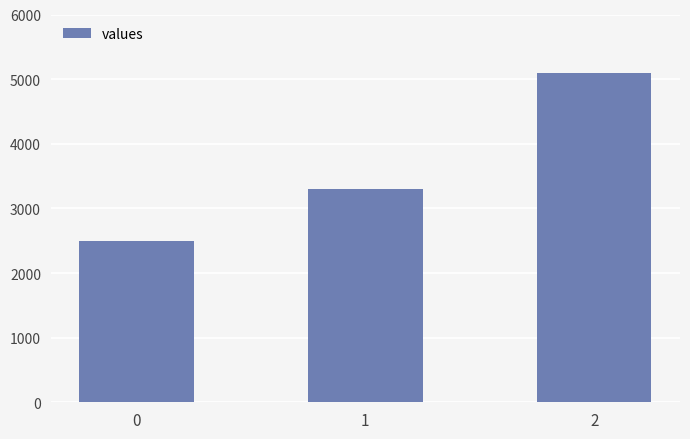

What is the sum of all values?

10900